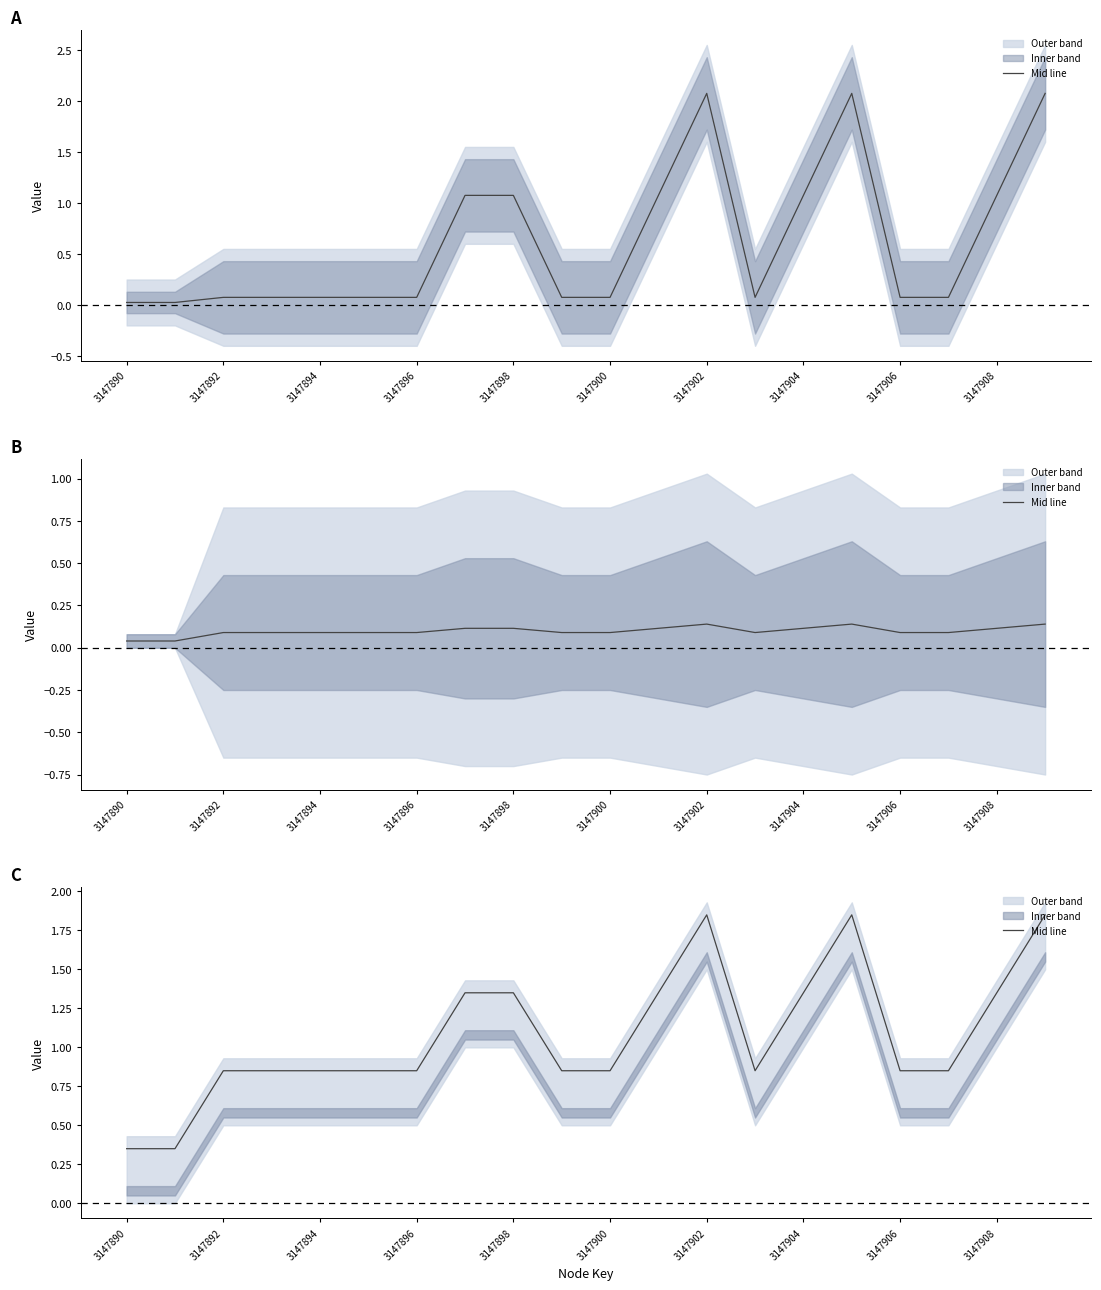

True or false: the data has more than 2 interior local peaks.

False